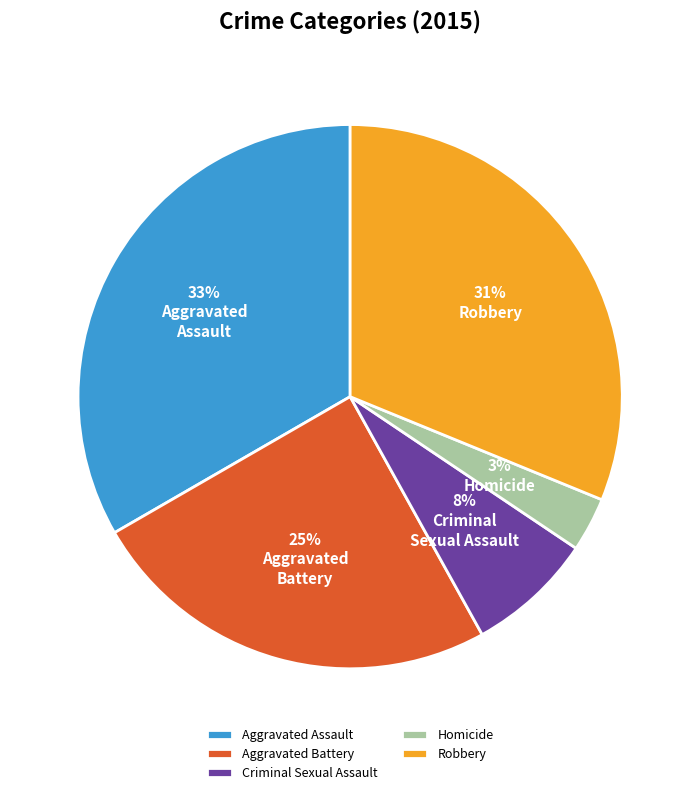

To the nearest percent, what is the combined percentage of Robbery and Homicide?

34%